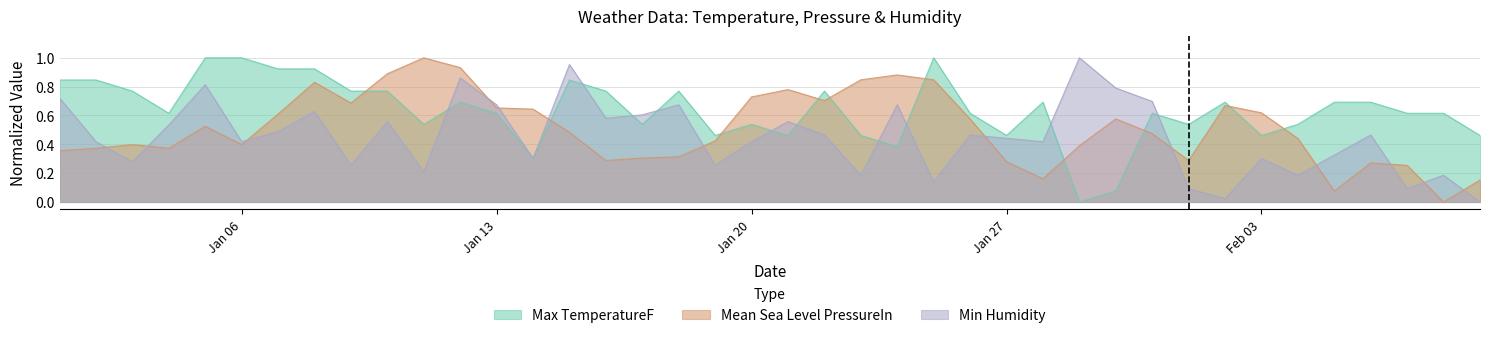

At which category does Mean Sea Level PressureIn reach its first local valley?

2014-1-4